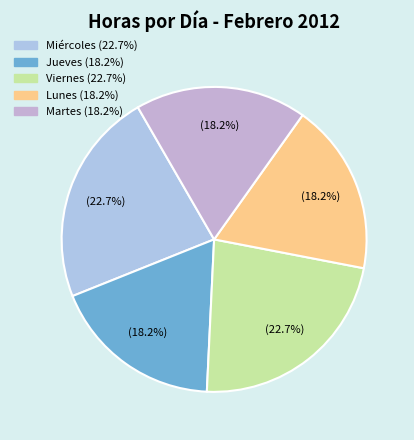

How many slices are in this pie chart?

5